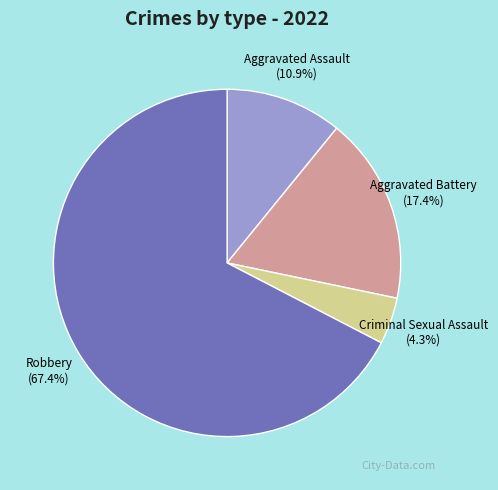

Is there a majority slice in this chart?

Yes